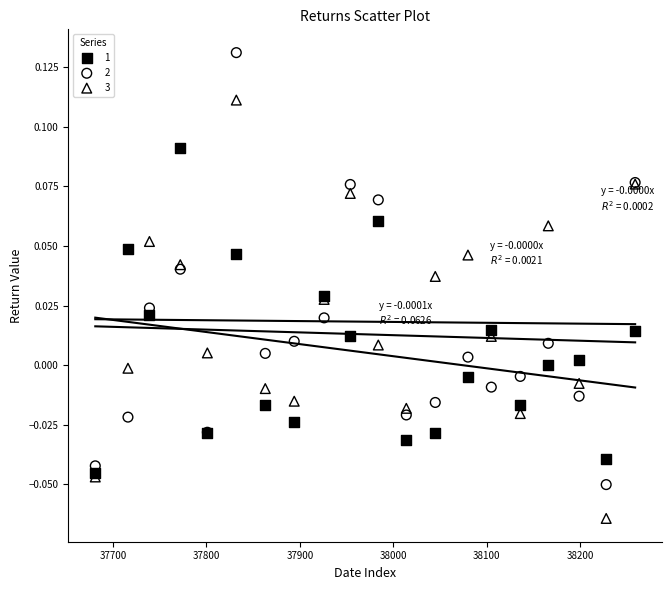

Which series has the largest Y range (max minus min)?

2